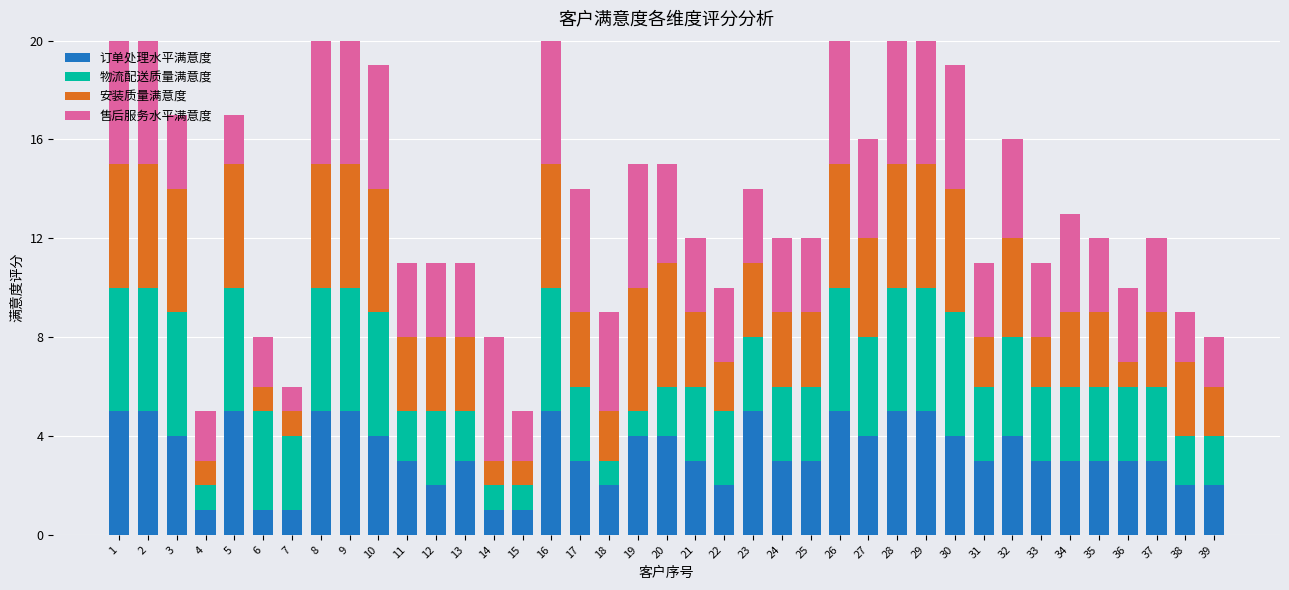

True or false: 订单处理水平满意度 has a value of 3 at 36.

True